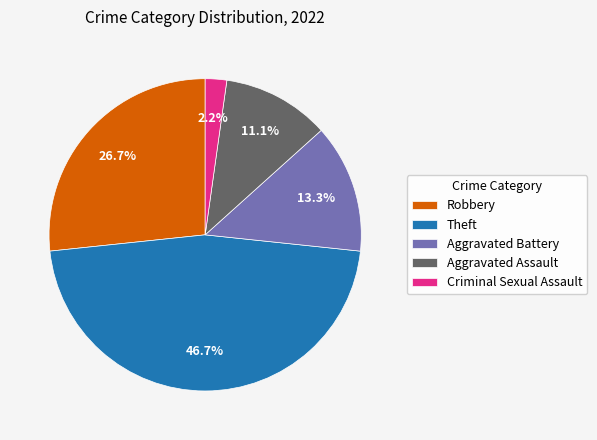

How much of the chart is everything except Criminal Sexual Assault?

97.8%